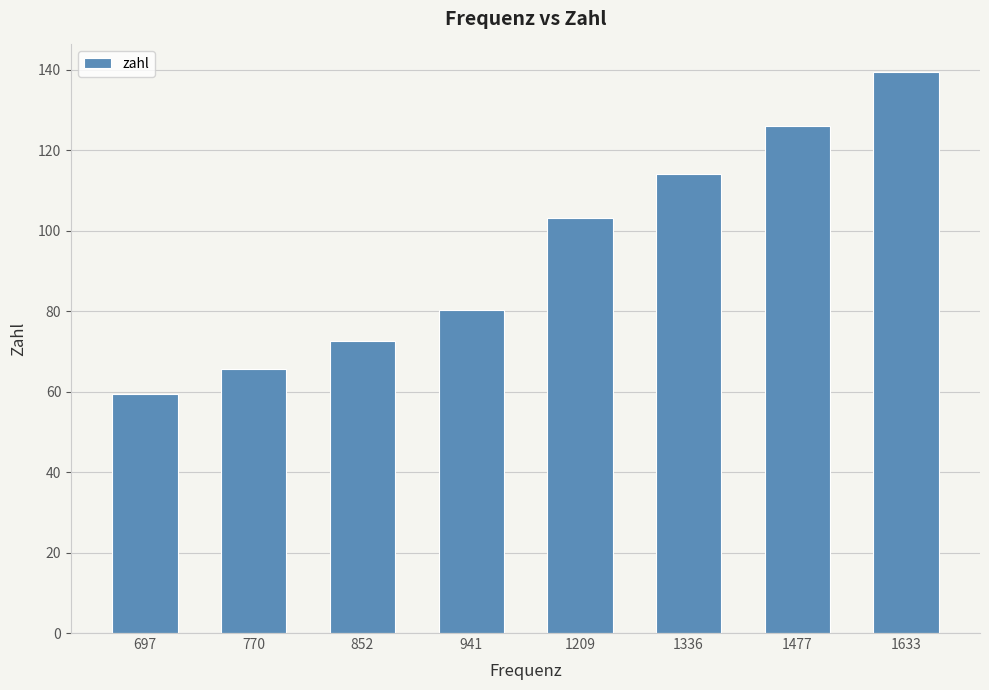

True or false: the data shows 139.3 at 1633.

True